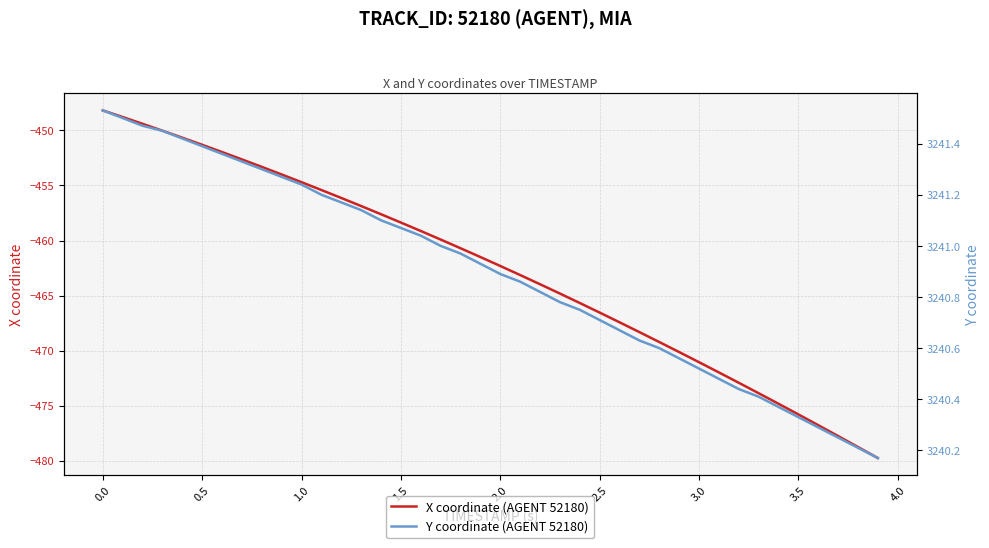

Which series has the largest total across all categories?

Y coordinate (AGENT 52180)